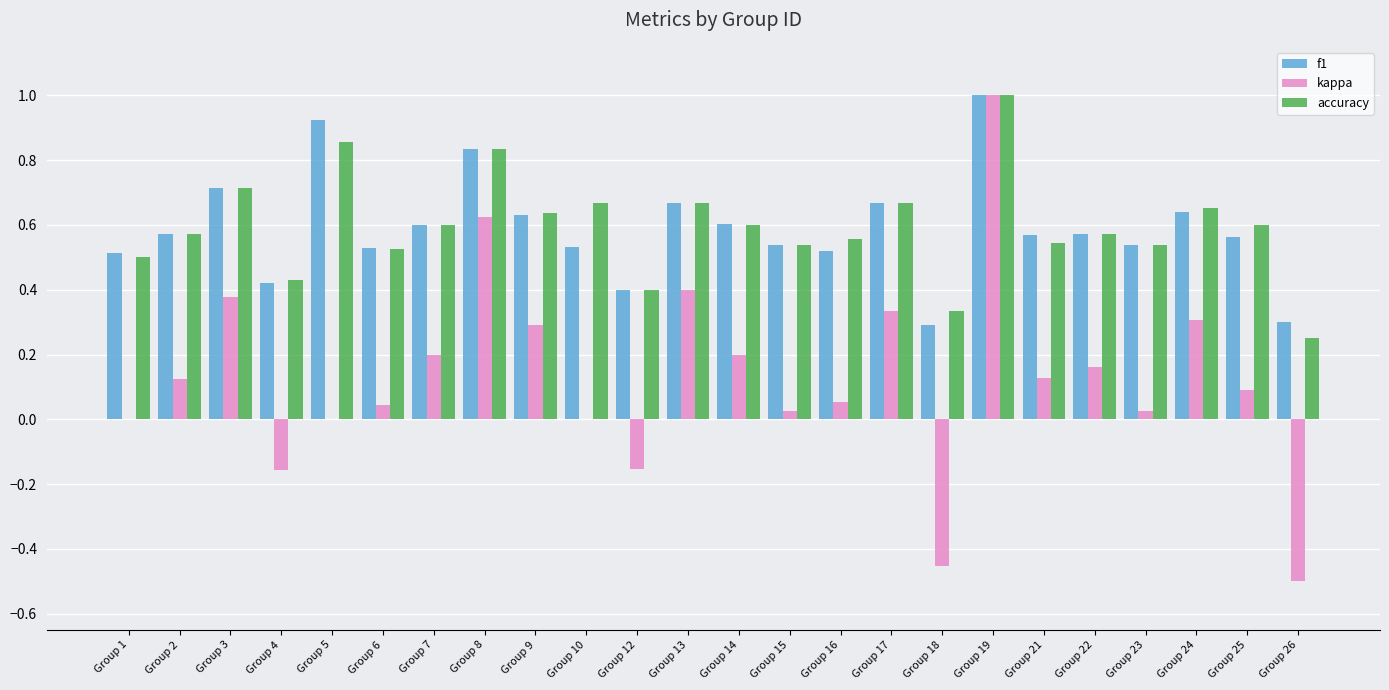

Is it true that f1 equals 0.3 at Group 18?

True